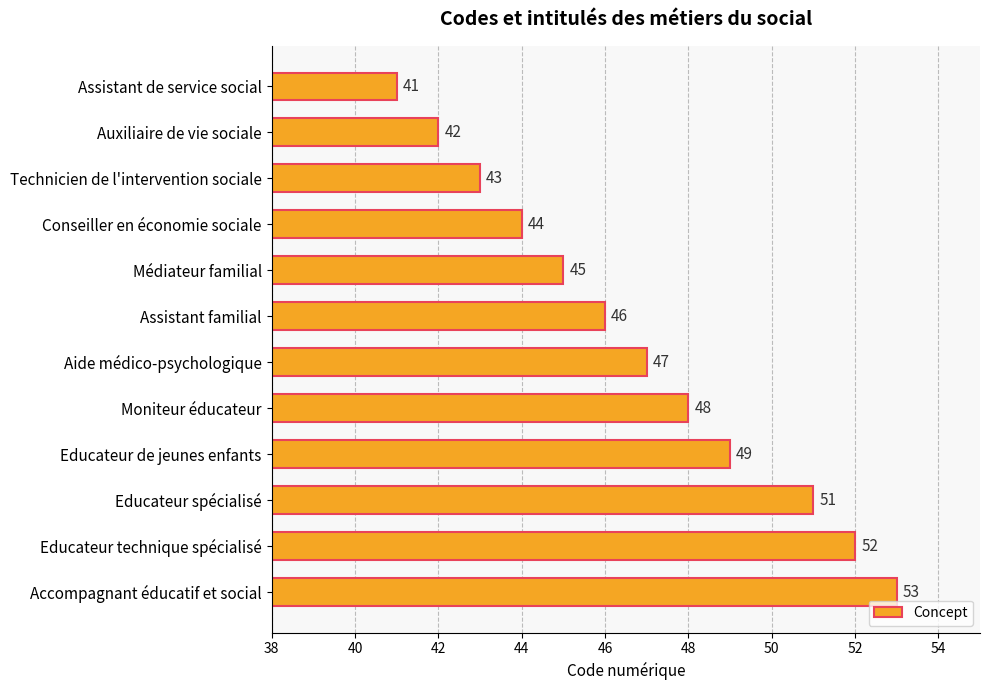

Reading top to bottom, transcribe all the data shown in this chart.

41	42	43	44	45	46	47	48	49	51	52	53